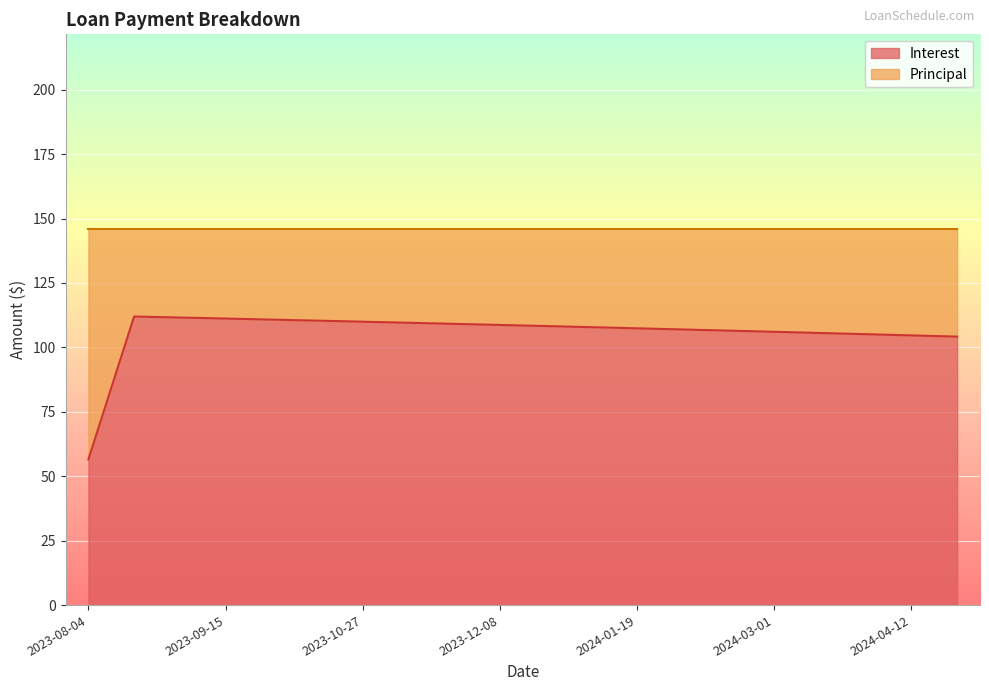

List the labels in order of value, smallest first.

2023-08-04, 2024-04-26, 2024-04-12, 2024-03-29, 2024-03-15, 2024-03-01, 2024-02-16, 2024-02-02, 2024-01-19, 2024-01-05, 2023-12-22, 2023-12-08, 2023-11-24, 2023-11-10, 2023-10-27, 2023-10-13, 2023-09-29, 2023-09-15, 2023-09-01, 2023-08-18